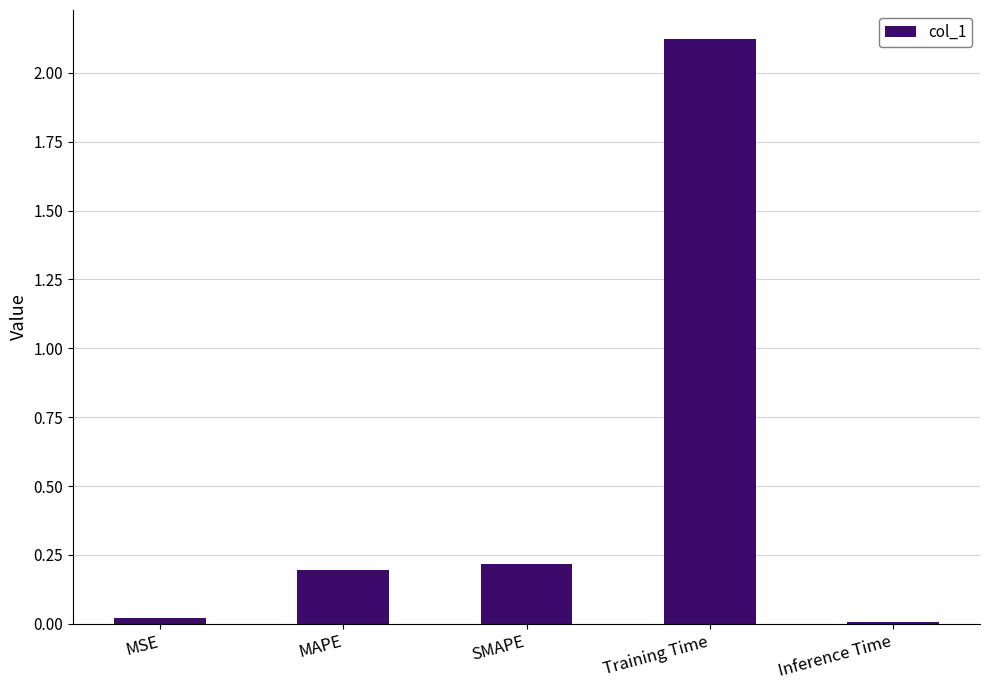

How many data points does each series have?

5